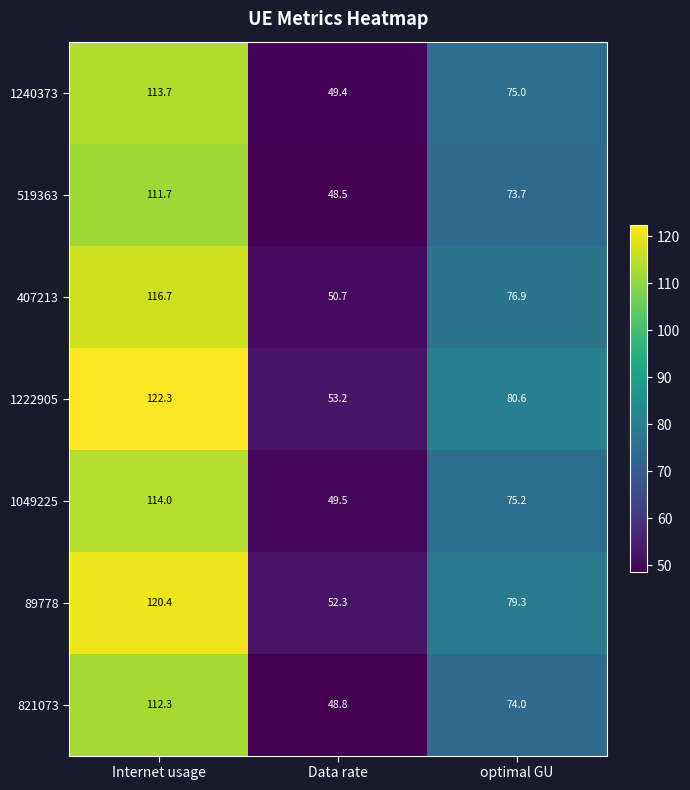

What is the total value across all series at Data rate?

352.4